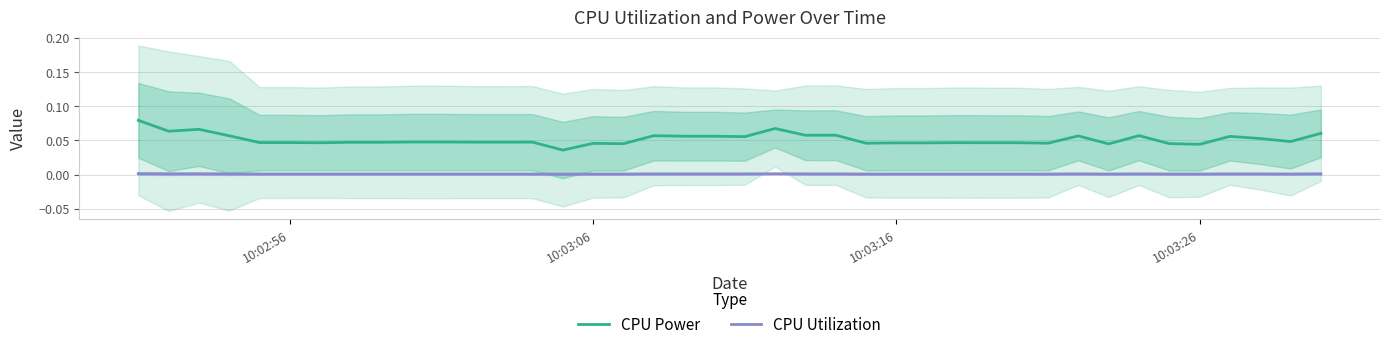

True or false: CPU Utilization and CPU Power intersect in this chart.

False